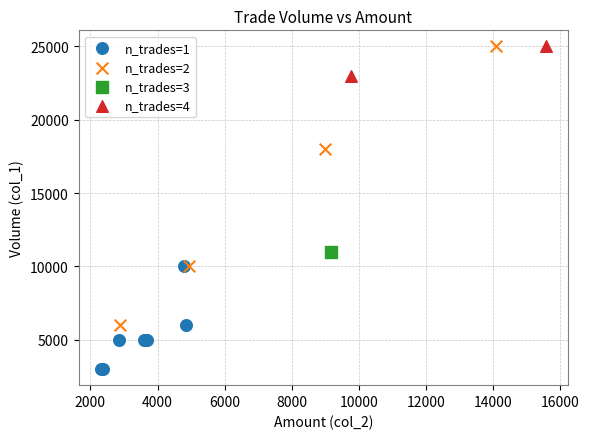

What are all the series names shown in the legend?

n_trades=1, n_trades=2, n_trades=3, n_trades=4